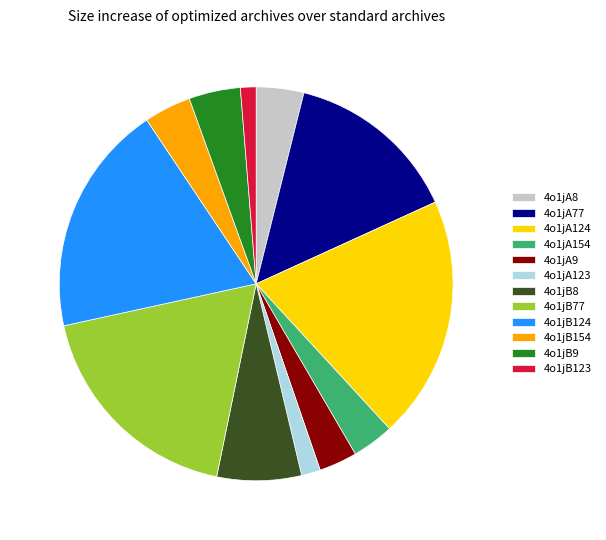

Is 4o1jB8 the majority of the pie?

No